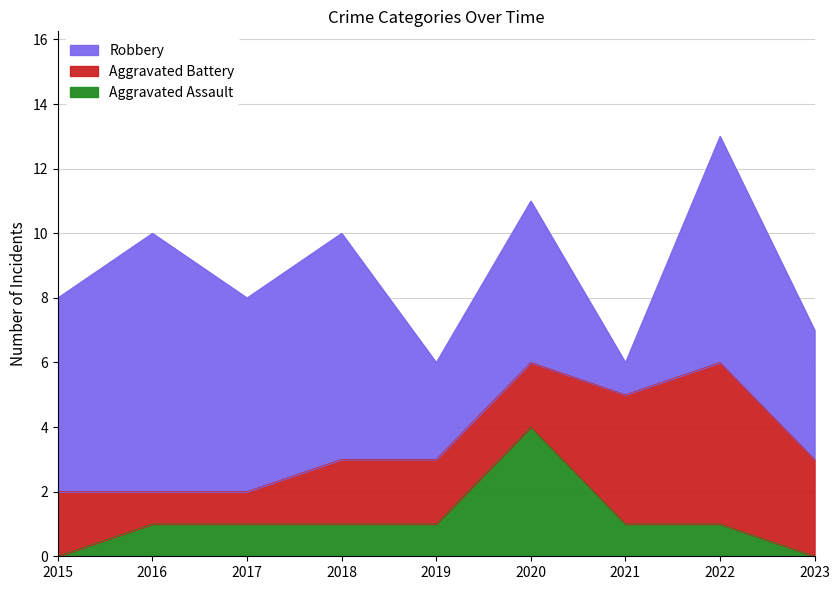

What is the difference between the maximum and minimum values in the Aggravated Assault series?

4